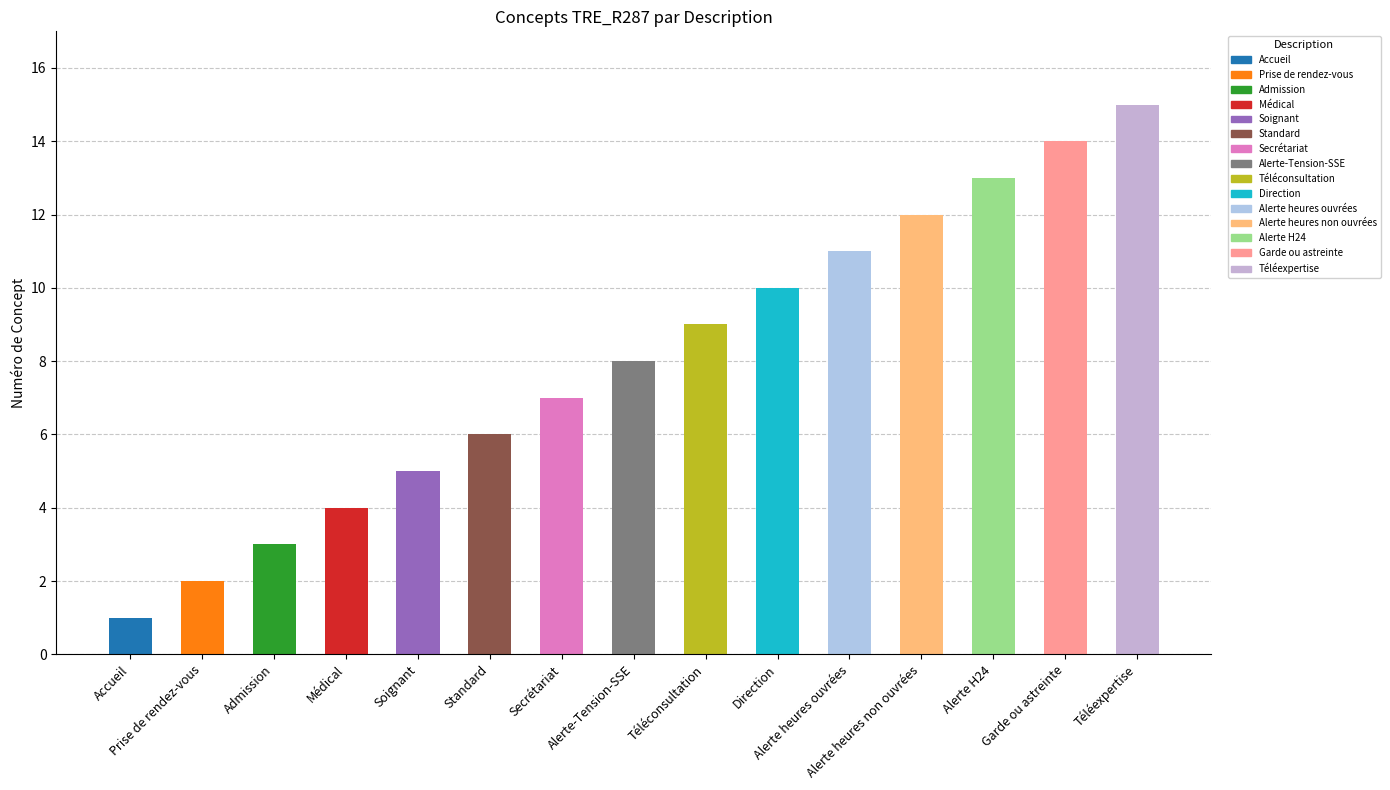

Approximately how many times larger is the value at Alerte heures ouvrées compared to Secrétariat?

1.6